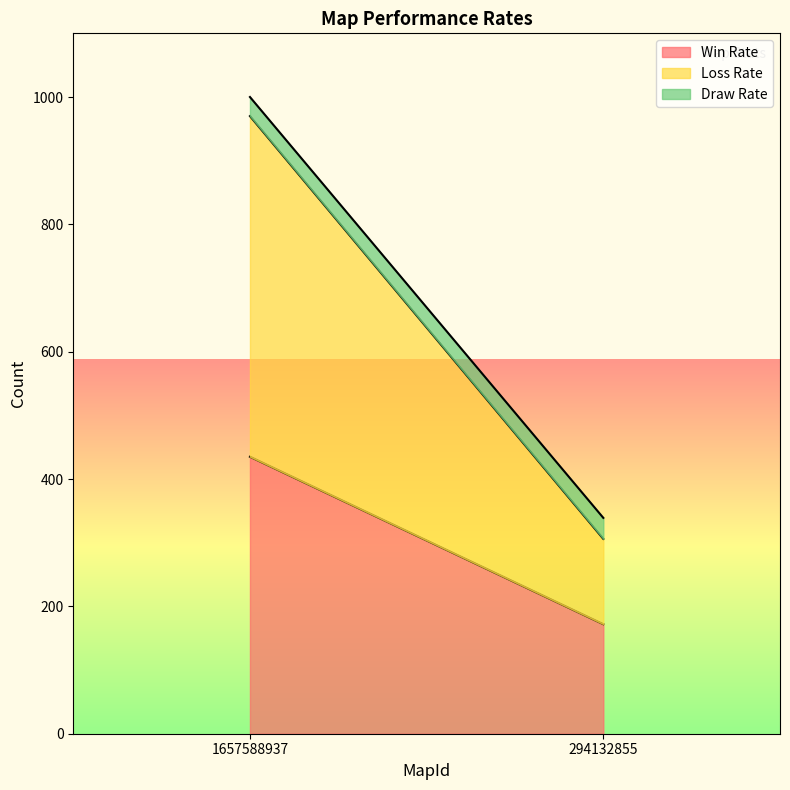

At which category does the chart reach its minimum across all series?

1657588937